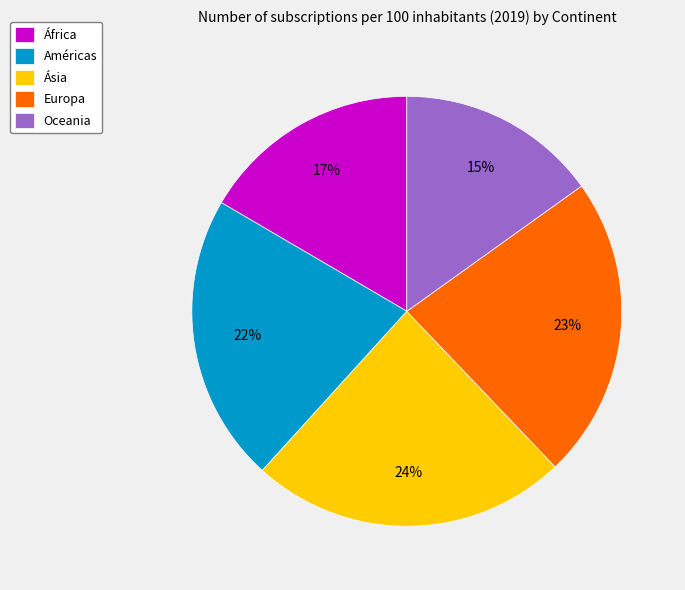

To the nearest percent, what percentage of the pie is Oceania?

15%